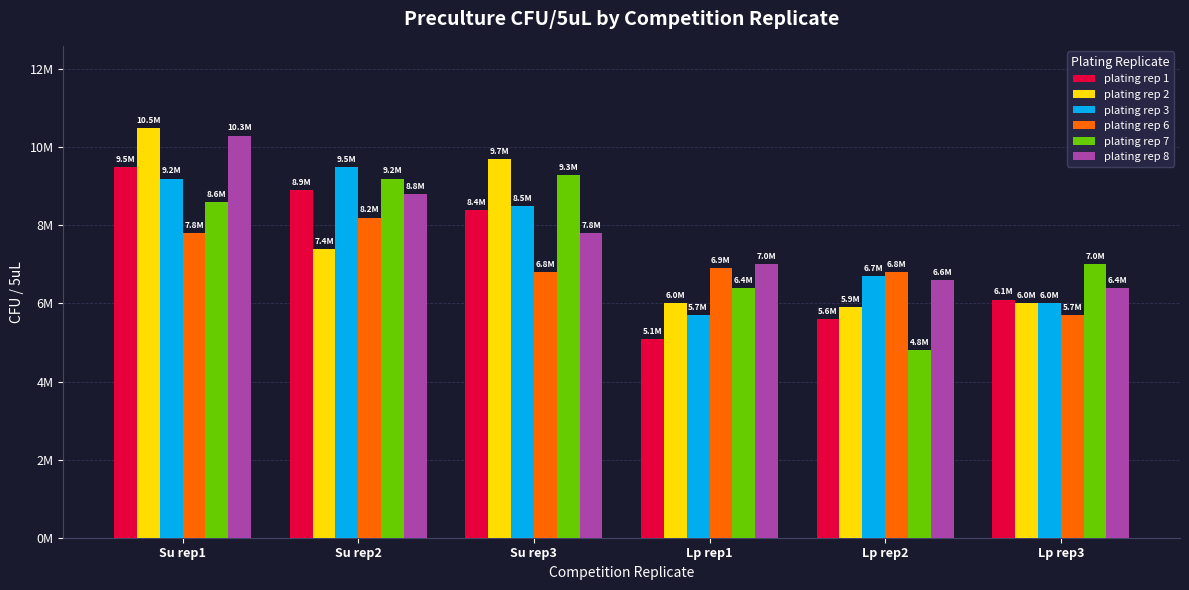

Which has a higher value, Su rep3 or Lp rep3?

Su rep3